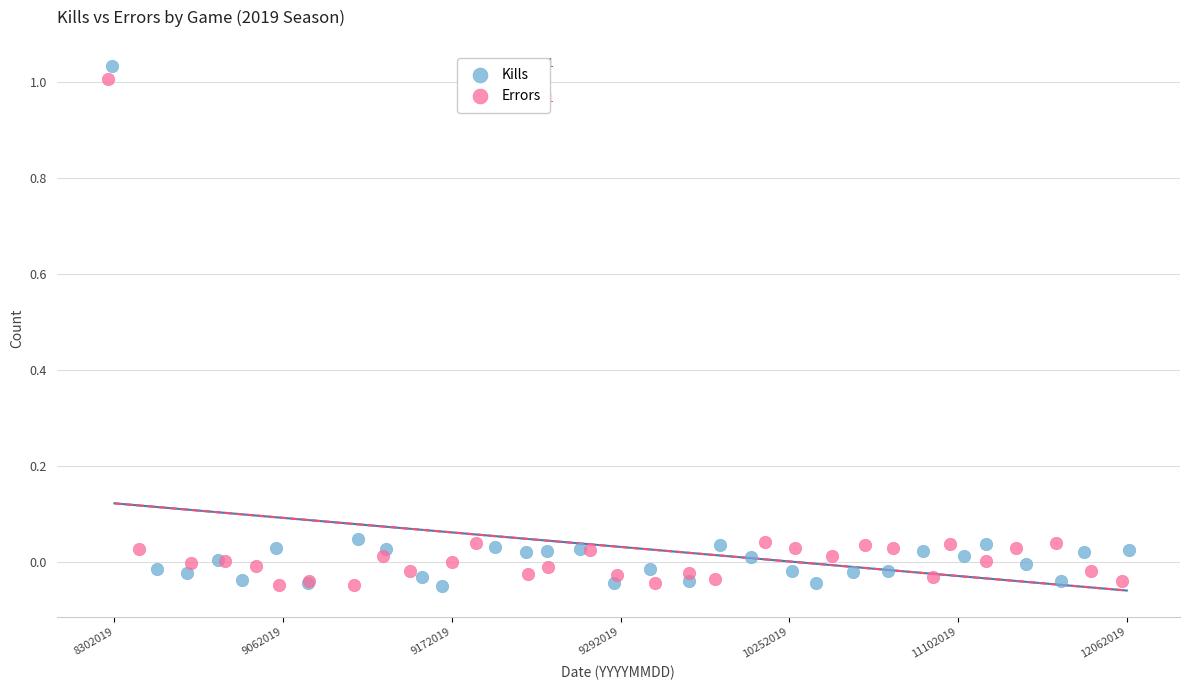

Which series has the largest Y range (max minus min)?

Kills